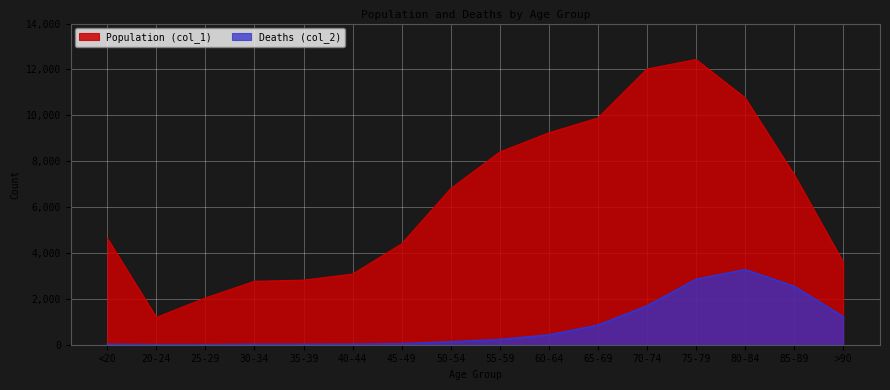

Reading left to right, list all the values displayed in this chart.

Population (col_1): 4641	1191	2038	2765	2814	3078	4396	6803	8400	9236	9883	12018	12434	10764	7417	3604
Deaths (col_2): 18	4	3	17	18	24	47	126	227	426	850	1690	2848	3273	2548	1224